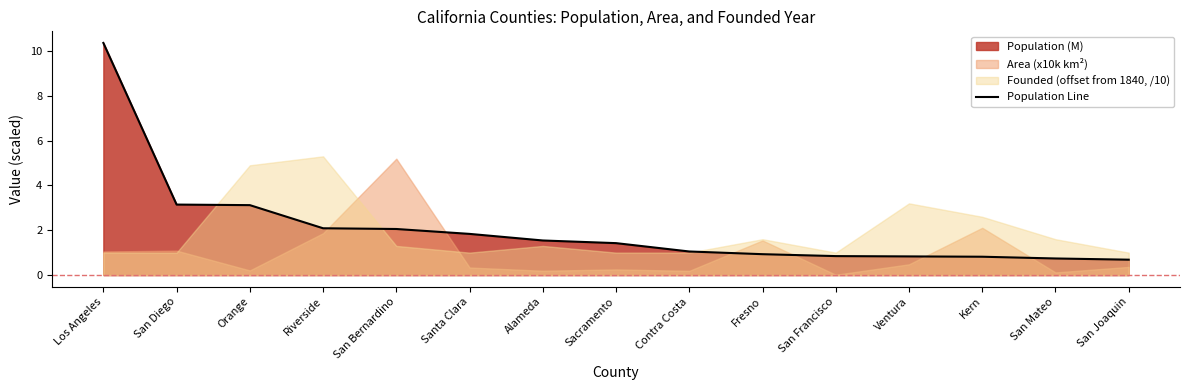

What position from the left is Orange?

3